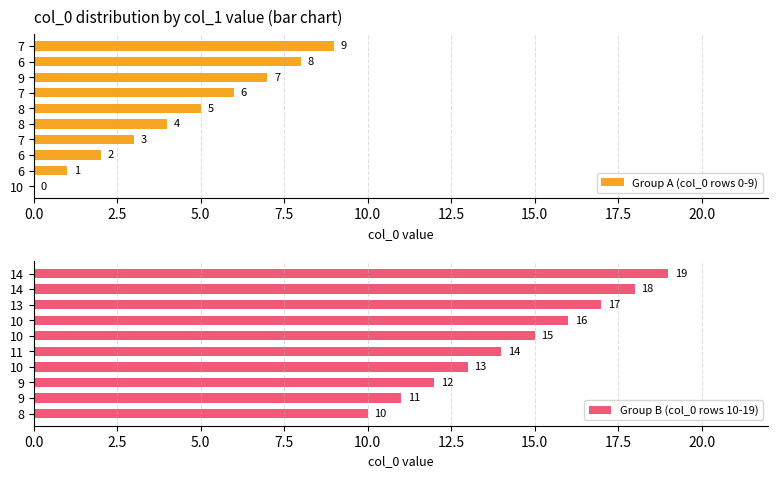

What is the average value of the Group A (col_0 rows 0-9) series?

4